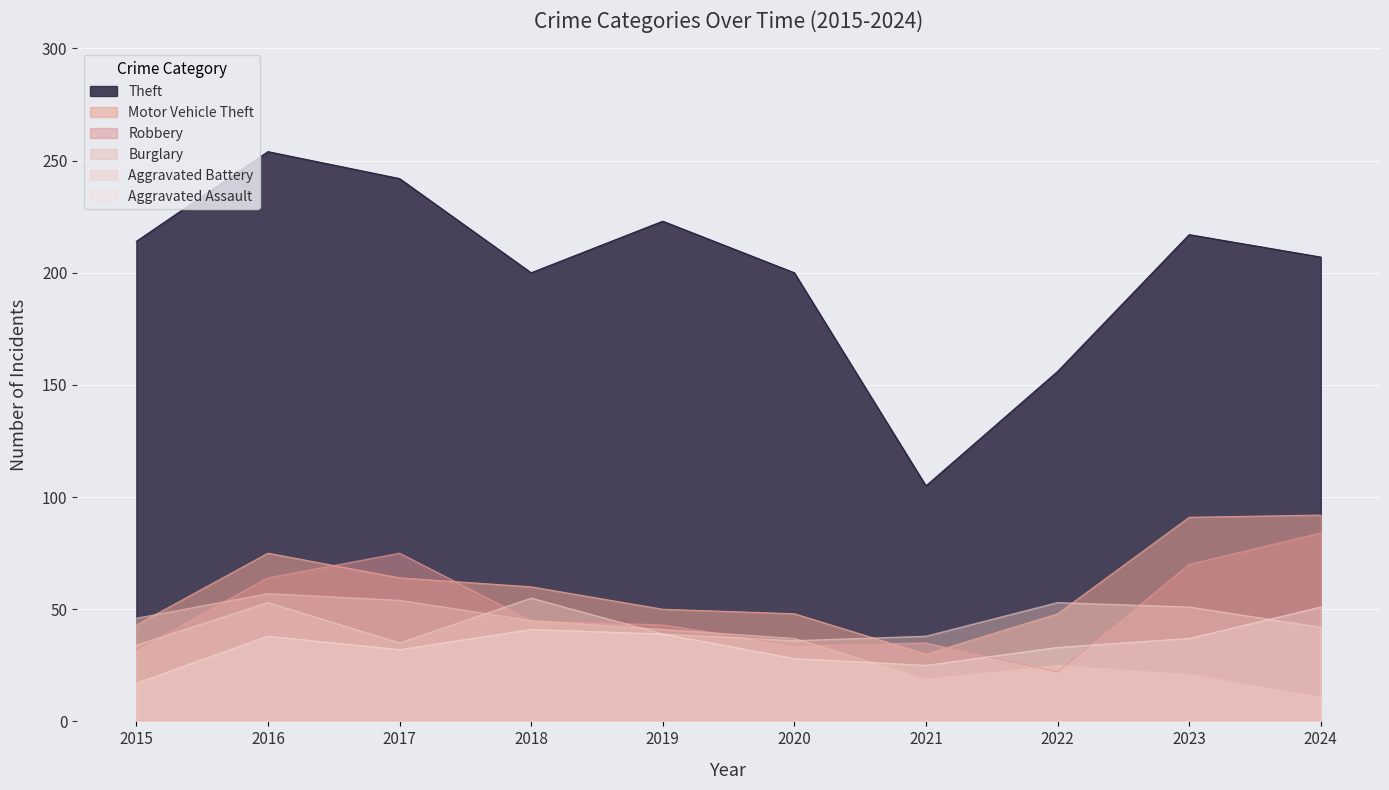

What is the difference between the second highest and second lowest values in the Aggravated Battery series?

18